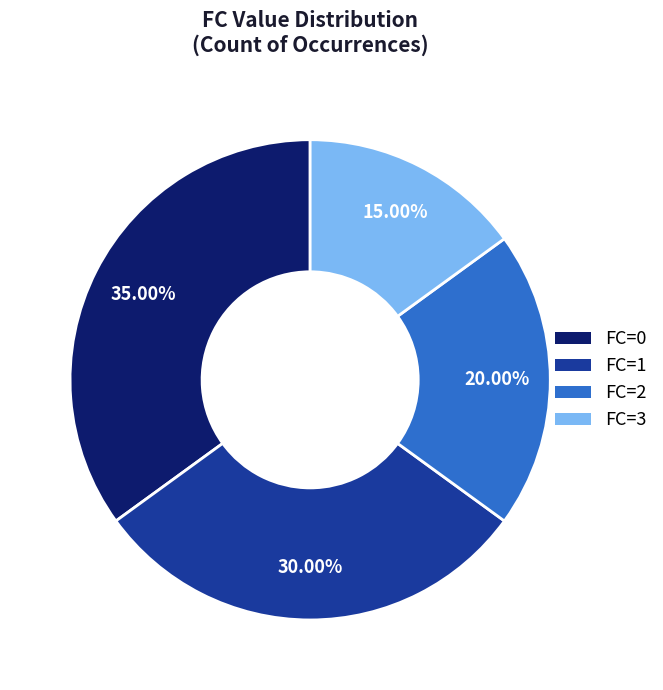

What is the smallest slice in the pie chart?

FC=3